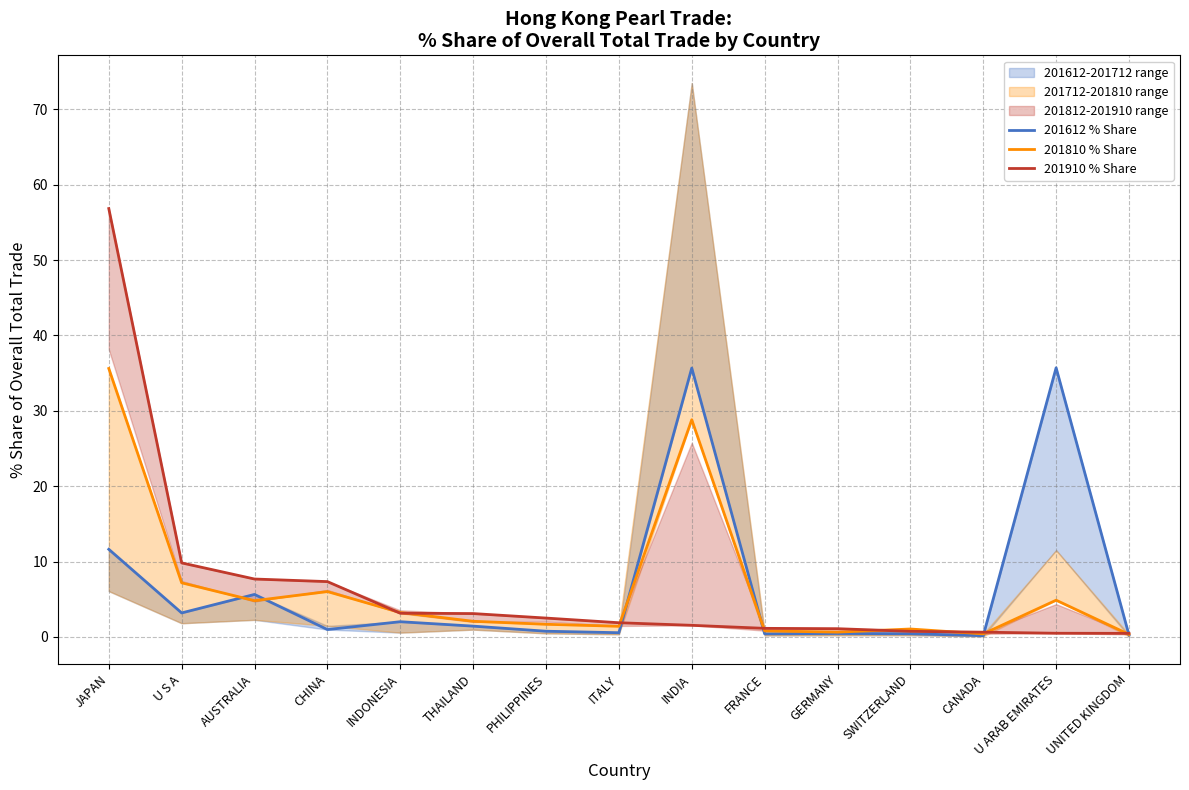

The 201612 % Share series shows 0.8 at PHILIPPINES. True or false?

True